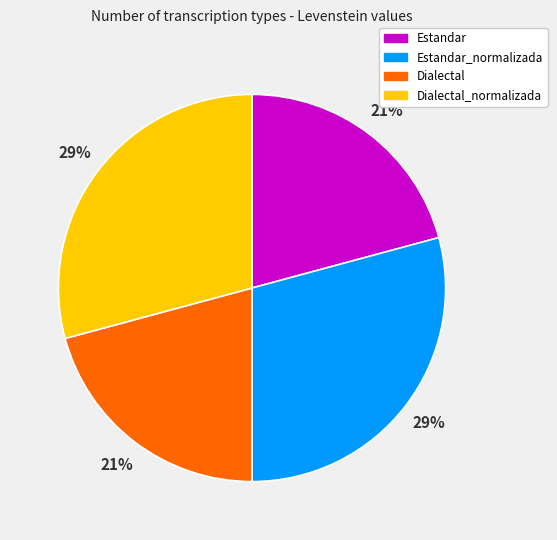

How many slices are in this pie chart?

4